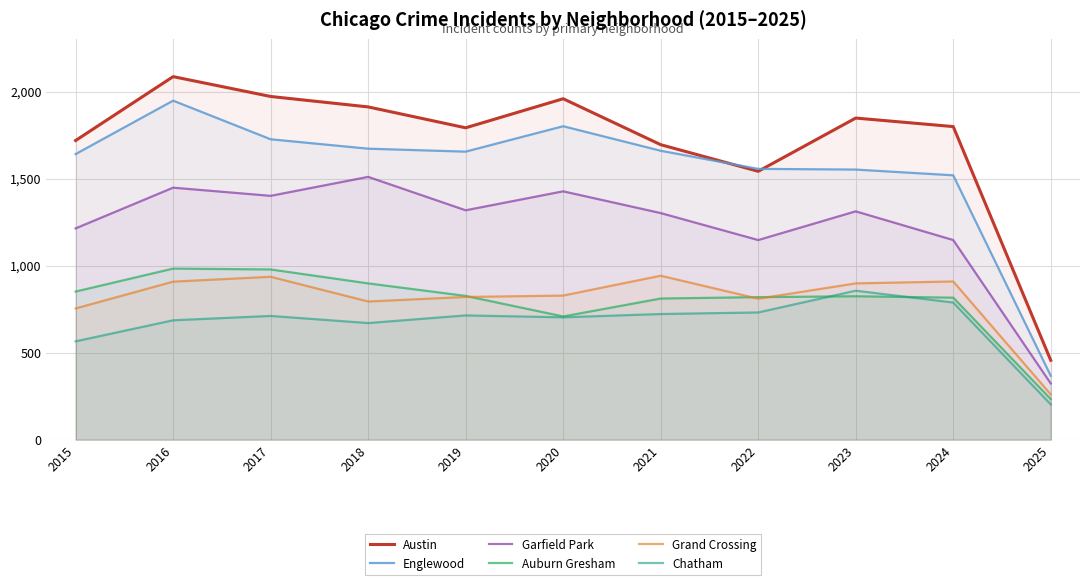

True or false: Grand Crossing has more than 1 interior local peaks.

True